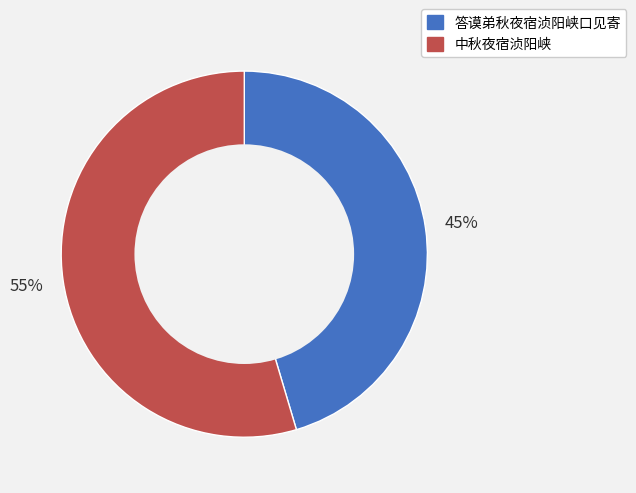

To the nearest percent, what is the combined percentage of 中秋夜宿浈阳峡 and 答谟弟秋夜宿浈阳峡口见寄?

100%